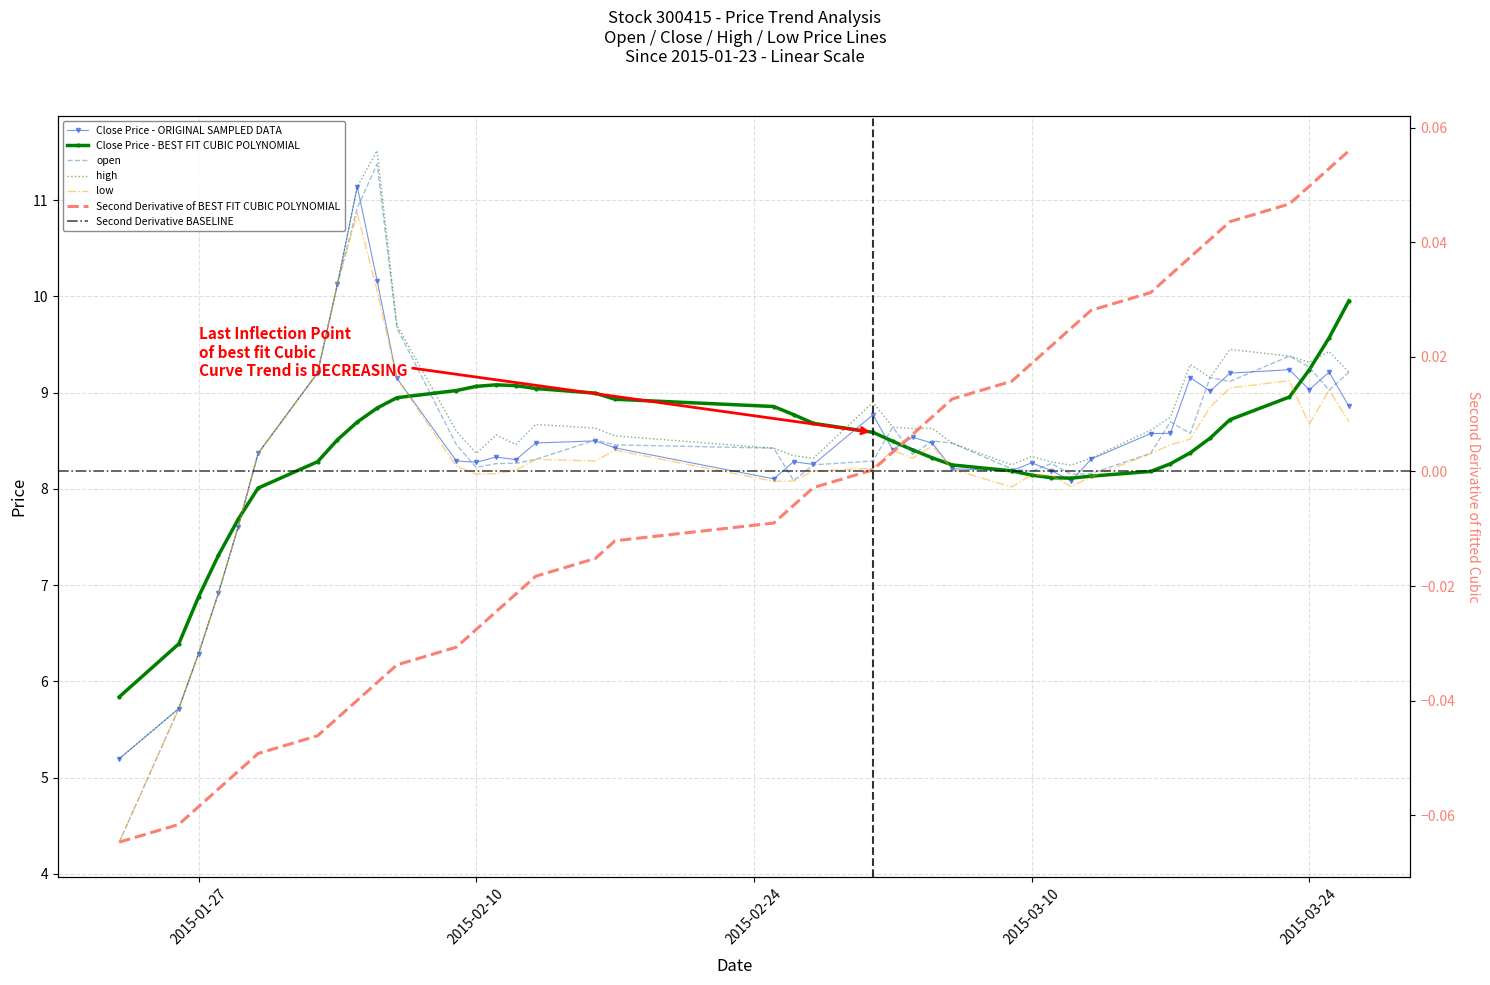

What is the total value across all series at 2015-02-16?

33.9